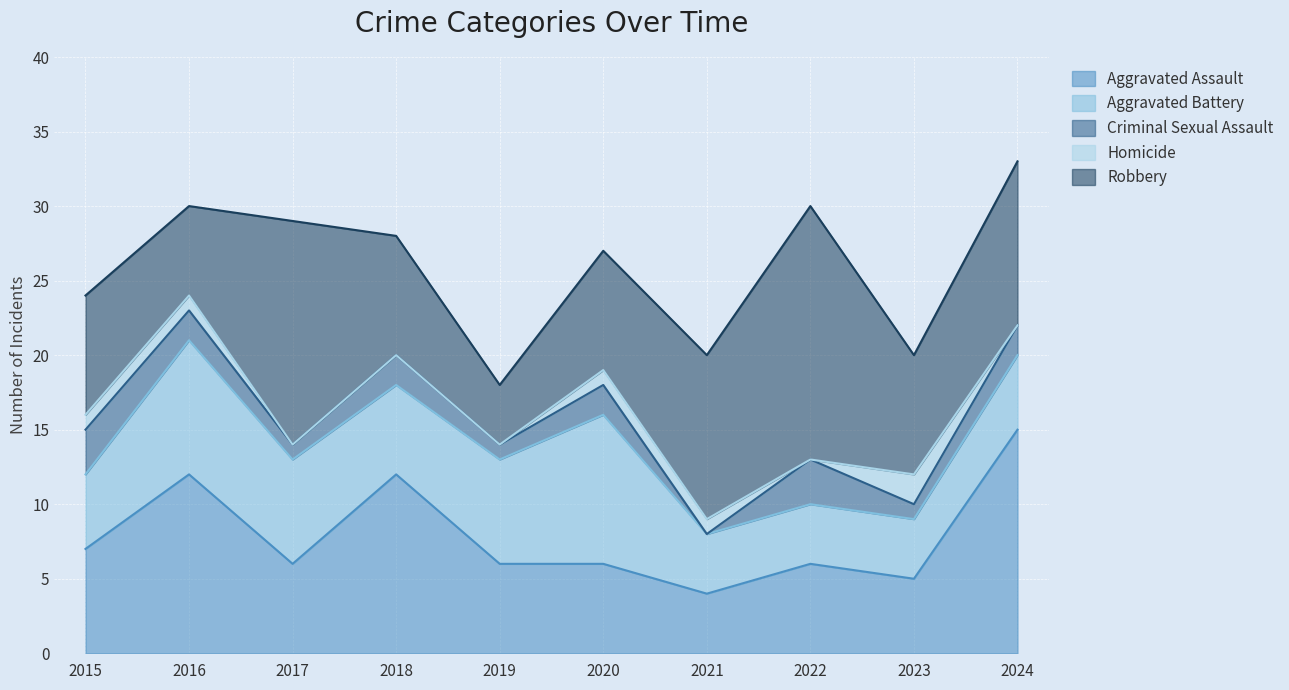

Reading right to left, extract all data points from this chart.

Aggravated Assault: 15	5	6	4	6	6	12	6	12	7
Aggravated Battery: 5	4	4	4	10	7	6	7	9	5
Criminal Sexual Assault: 2	1	3	0	2	1	2	1	2	3
Homicide: 0	2	0	1	1	0	0	0	1	1
Robbery: 11	8	17	11	8	4	8	15	6	8